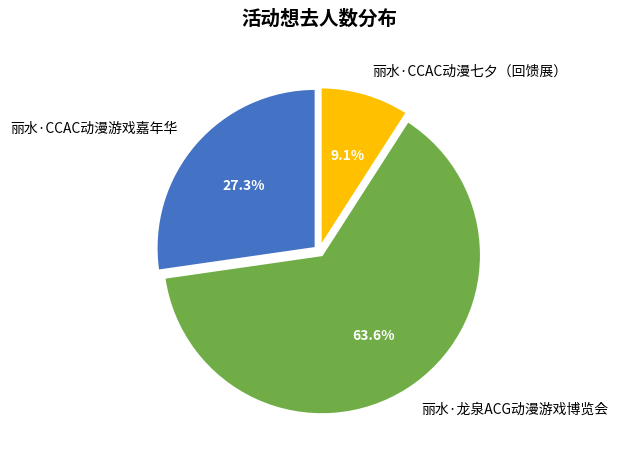

How many segments does this pie chart have?

3